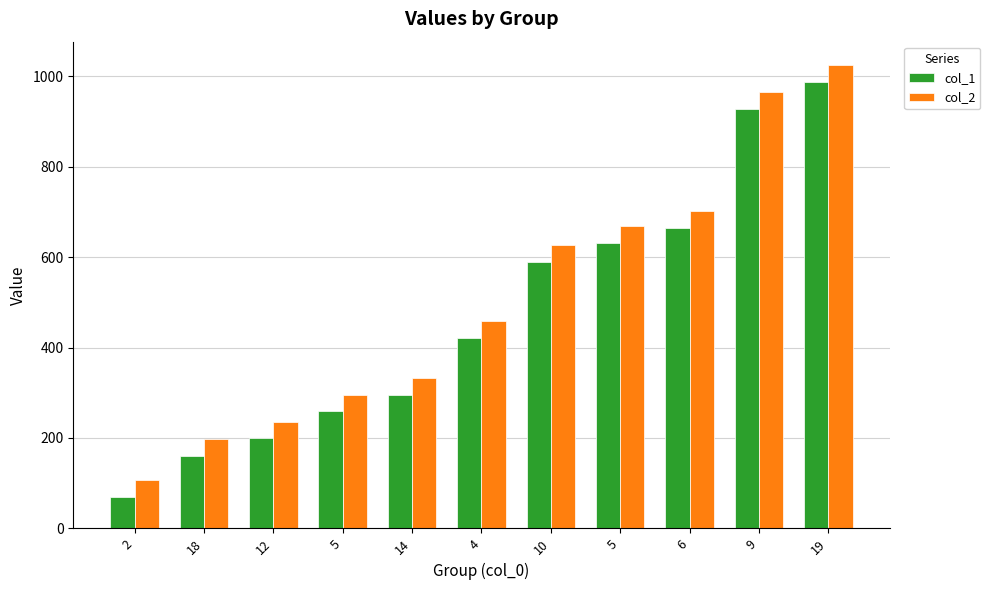

List the labels in order of col_1 value, largest first.

19, 9, 6, 5, 10, 4, 14, 5, 12, 18, 2